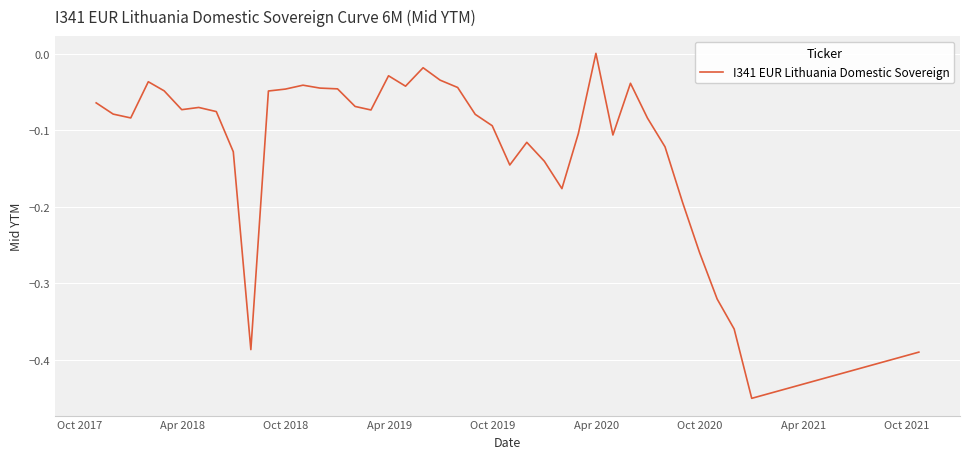

What is the difference between the maximum and minimum values?

0.5